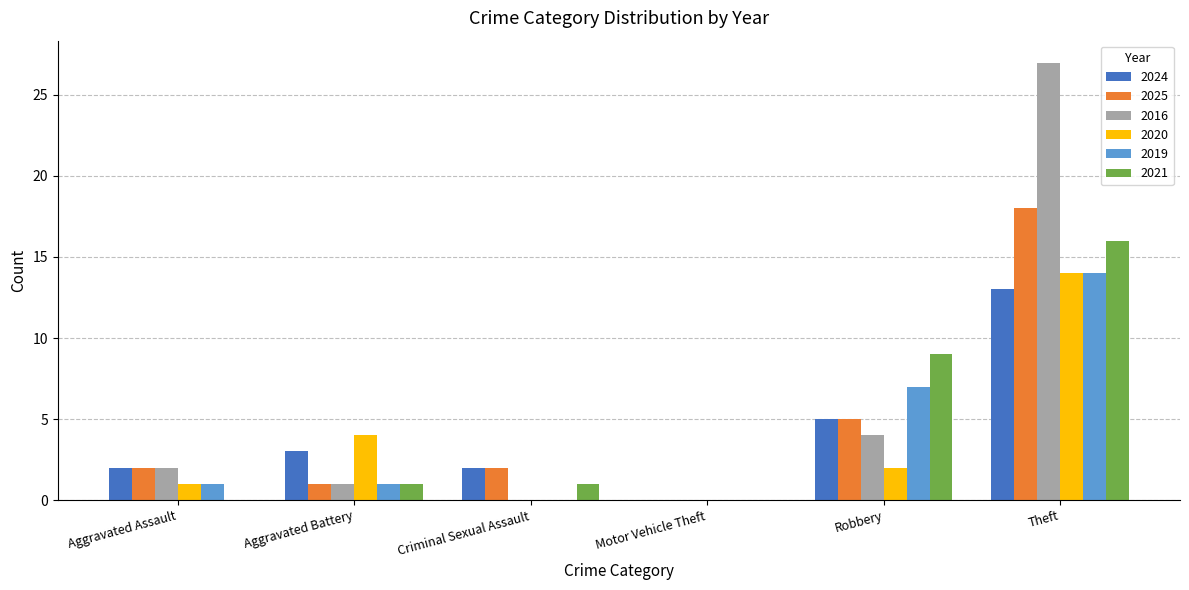

Is the value of 2020 at Aggravated Assault greater than the value of 2024 at Criminal Sexual Assault?

No